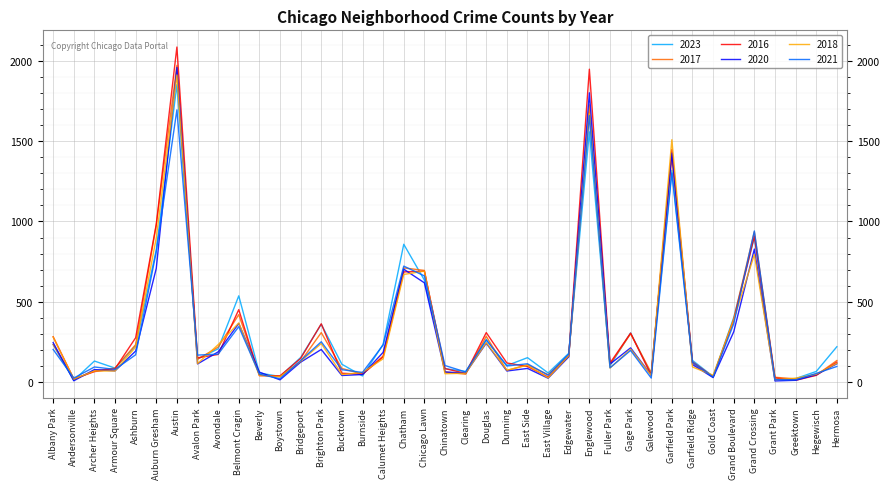

Does the chart have visible grid lines?

Yes